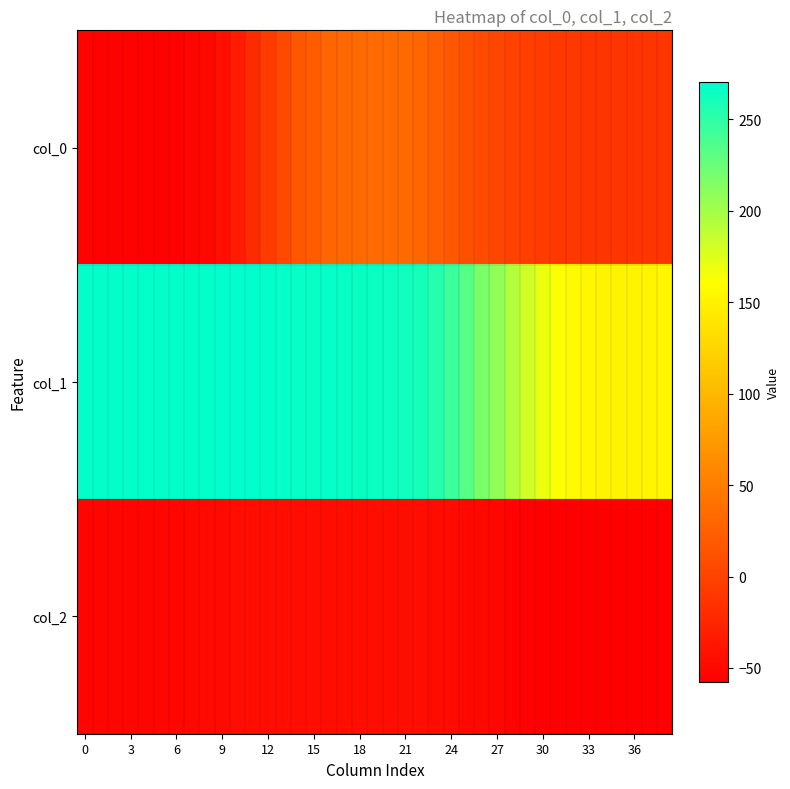

At how many categories does at least one series exceed 264?

21